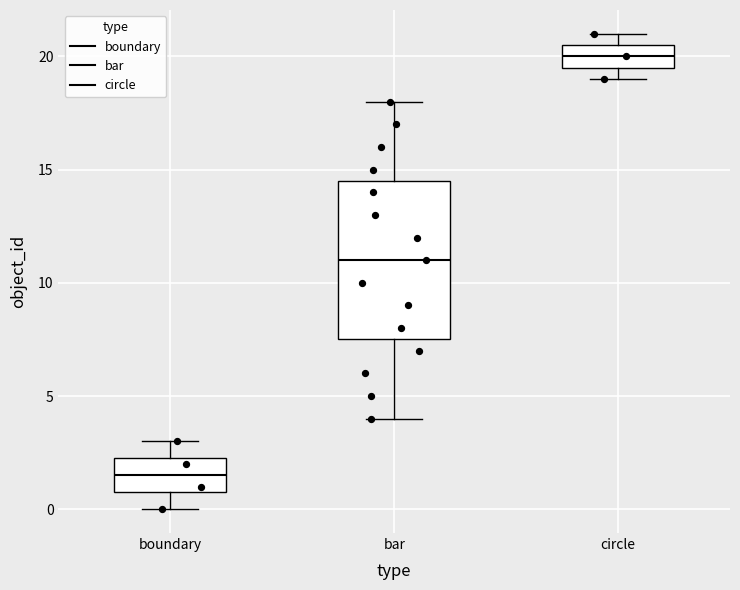

Reading left to right, transcribe this box plot: for each box, give where its median line is, the range the box spans, and where its two whiskers end, as read against the y-axis. The values are not printed on the chart, so give them approximately, as read against the axis.

boundary: median 1.5, box 1.0 to 2.5, whiskers 0.0 to 3.0
bar: median 11.0, box 7.5 to 14.5, whiskers 4.0 to 18.0
circle: median 20.0, box 19.5 to 20.5, whiskers 19.0 to 21.0